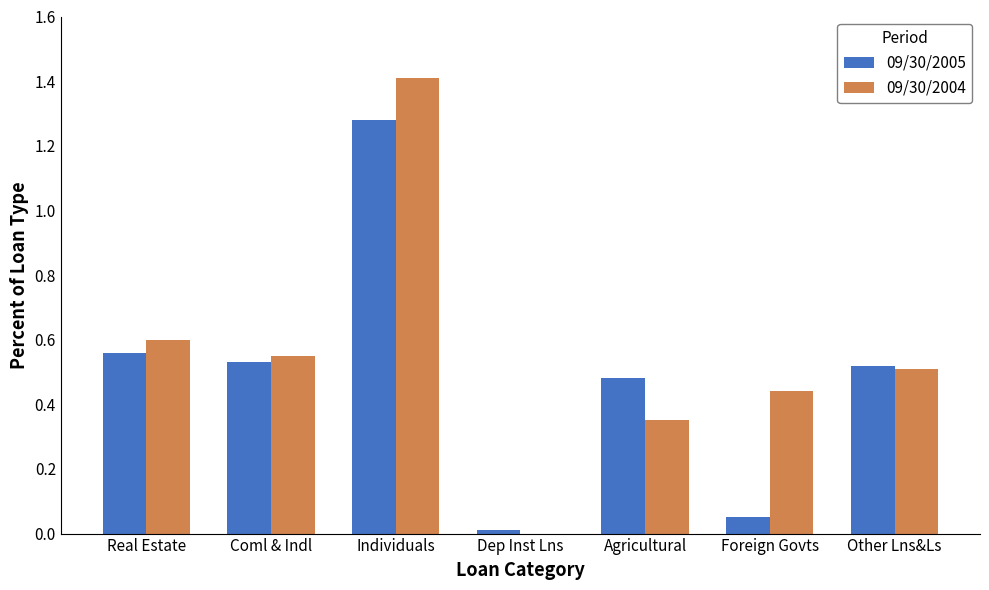

What is the sum of all 09/30/2005 values?

3.4